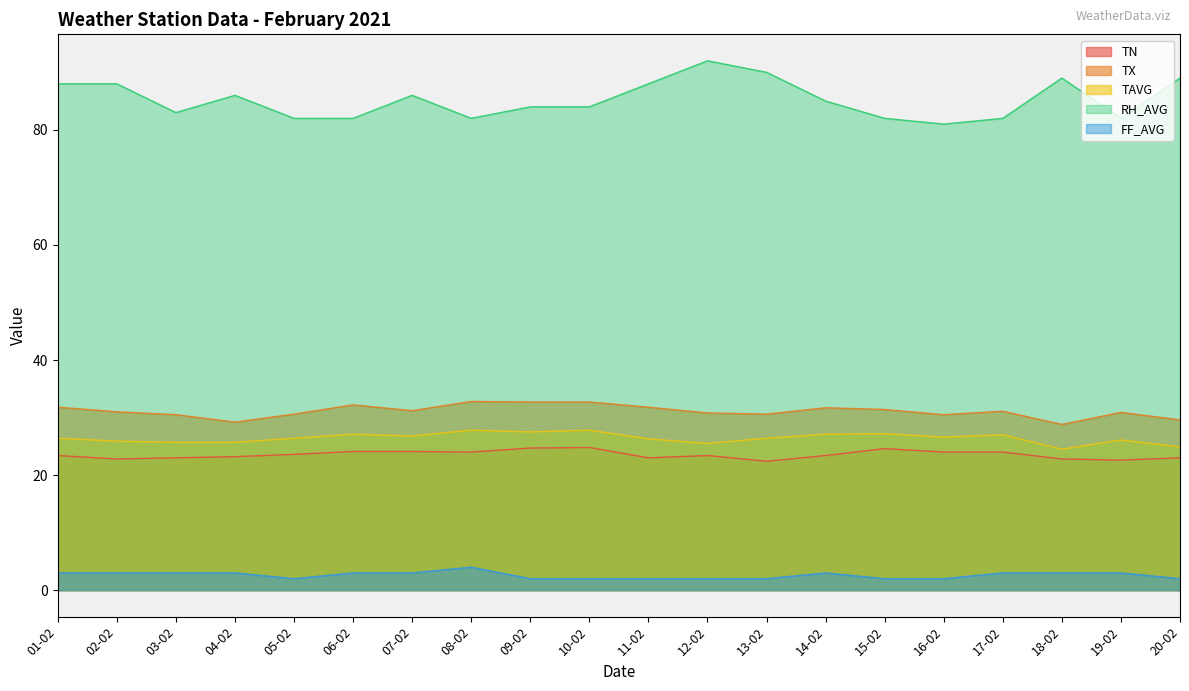

Reading right to left, list all the values displayed in this chart.

TN: 23.0	22.6	22.8	24.0	24.0	24.6	23.4	22.4	23.4	23.0	24.8	24.7	24.0	24.1	24.1	23.6	23.2	23.0	22.8	23.4
TX: 29.6	30.9	28.8	31.1	30.5	31.4	31.7	30.6	30.8	31.8	32.7	32.7	32.8	31.2	32.2	30.6	29.2	30.5	31.0	31.8
TAVG: 24.9	26.1	24.5	27.0	26.6	27.2	27.1	26.4	25.5	26.3	27.8	27.5	27.8	26.8	27.1	26.4	25.7	25.7	25.9	26.4
RH_AVG: 89.0	82.0	89.0	82.0	81.0	82.0	85.0	90.0	92.0	88.0	84.0	84.0	82.0	86.0	82.0	82.0	86.0	83.0	88.0	88.0
FF_AVG: 2.0	3.0	3.0	3.0	2.0	2.0	3.0	2.0	2.0	2.0	2.0	2.0	4.0	3.0	3.0	2.0	3.0	3.0	3.0	3.0